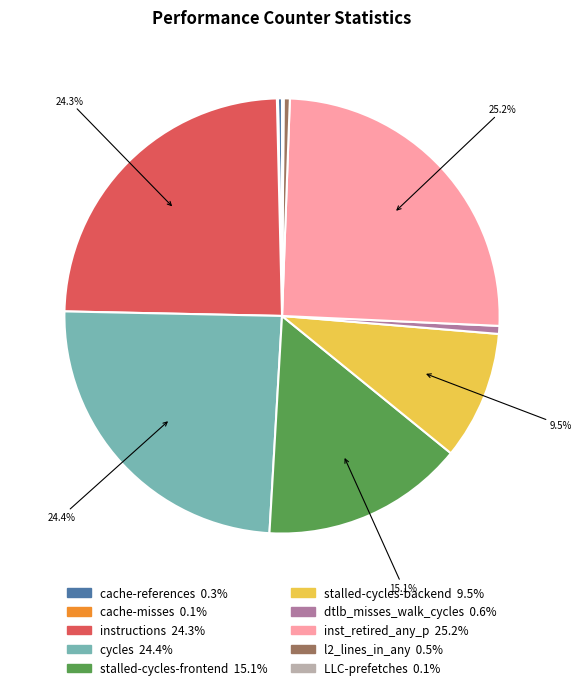

Between inst_retired_any_p and stalled-cycles-backend, which is larger?

inst_retired_any_p